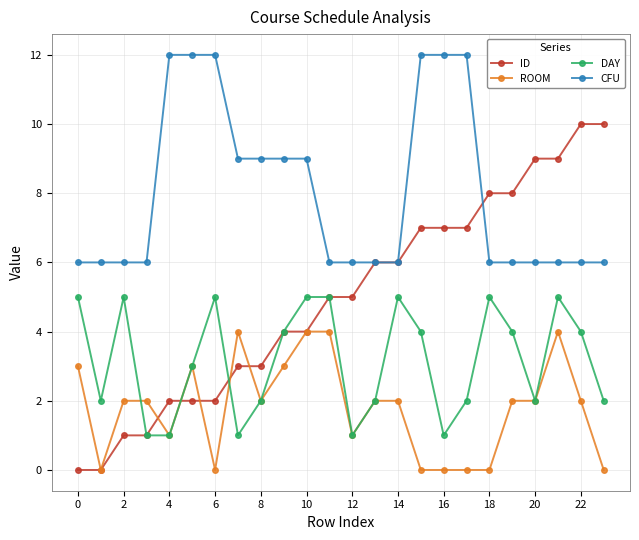

How many CFU values are between 6 and 12?

24